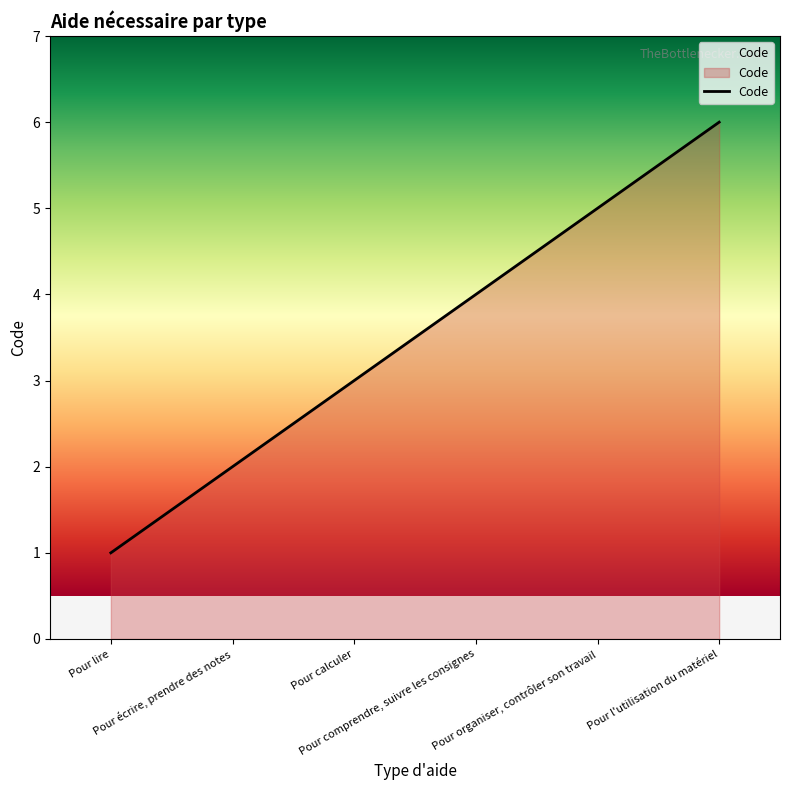

How many values are between 2 and 5?

4